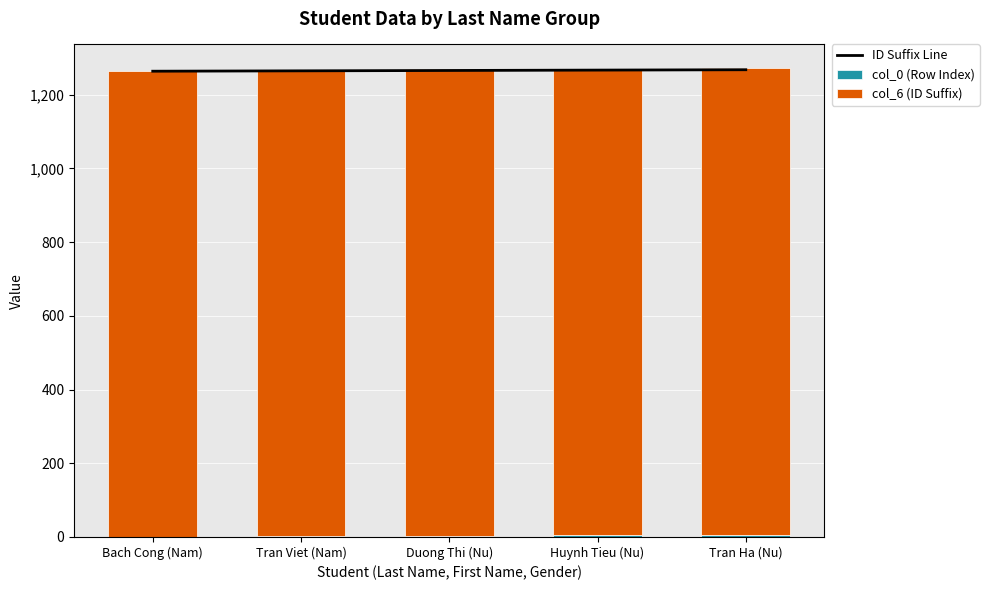

Rank the categories by col_0 (Row Index) value from highest to lowest.

Tran Ha (Nu), Huynh Tieu (Nu), Duong Thi (Nu), Tran Viet (Nam), Bach Cong (Nam)